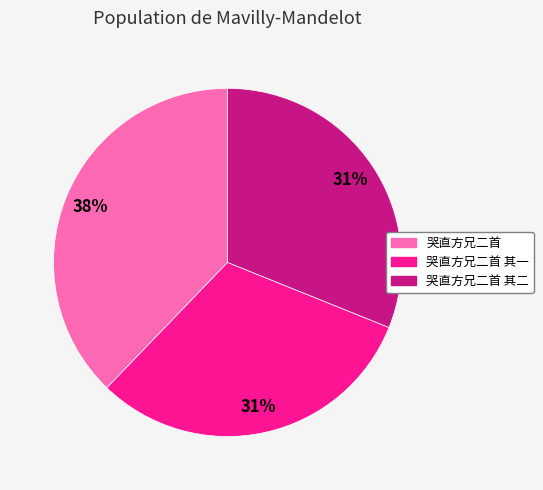

What is the largest slice in the pie chart?

哭直方兄二首